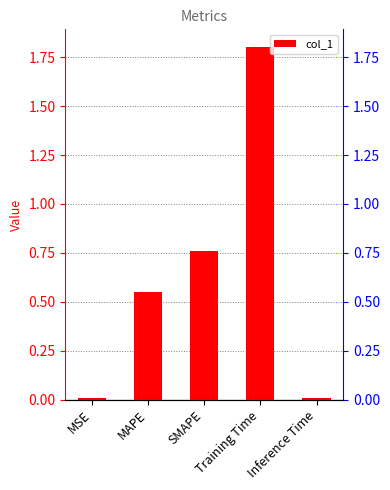

What is the label of the 4th bar from the left?

Training Time